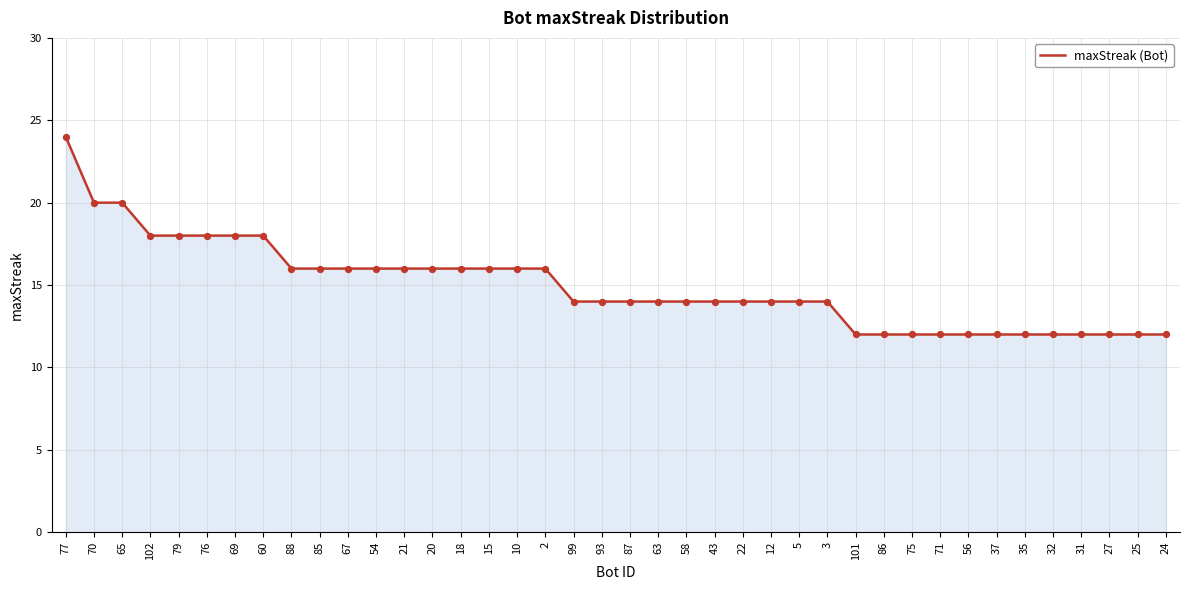

What is the change in value from 102 to 63?

-4